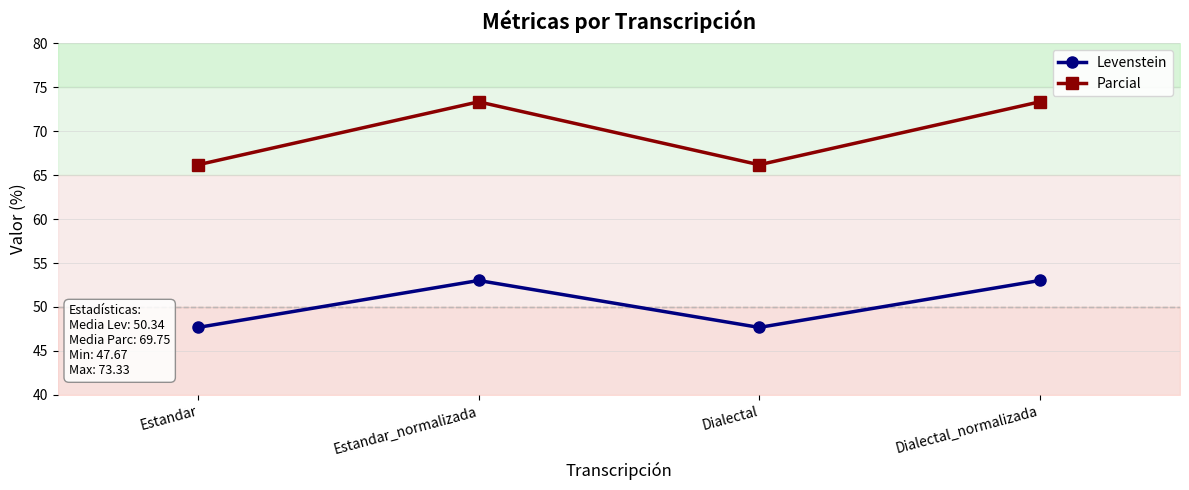

What is the sum of the Parcial values at Dialectal_normalizada and Estandar_normalizada?

146.7